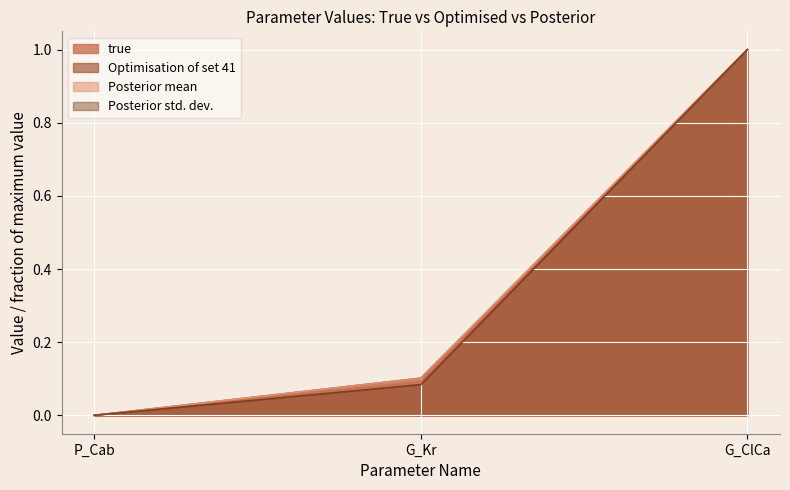

What is the label of the 2nd point from the right?

G_Kr